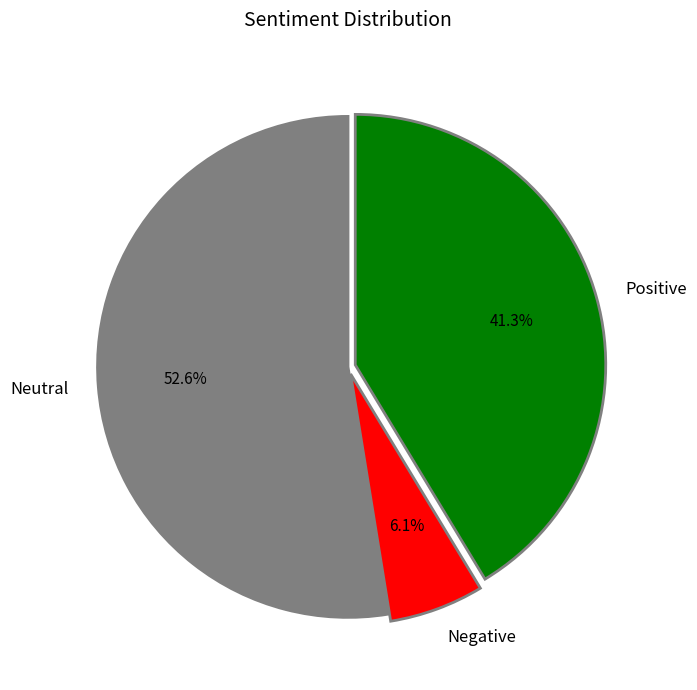

What is the total percentage of Neutral and Negative?

58.7%